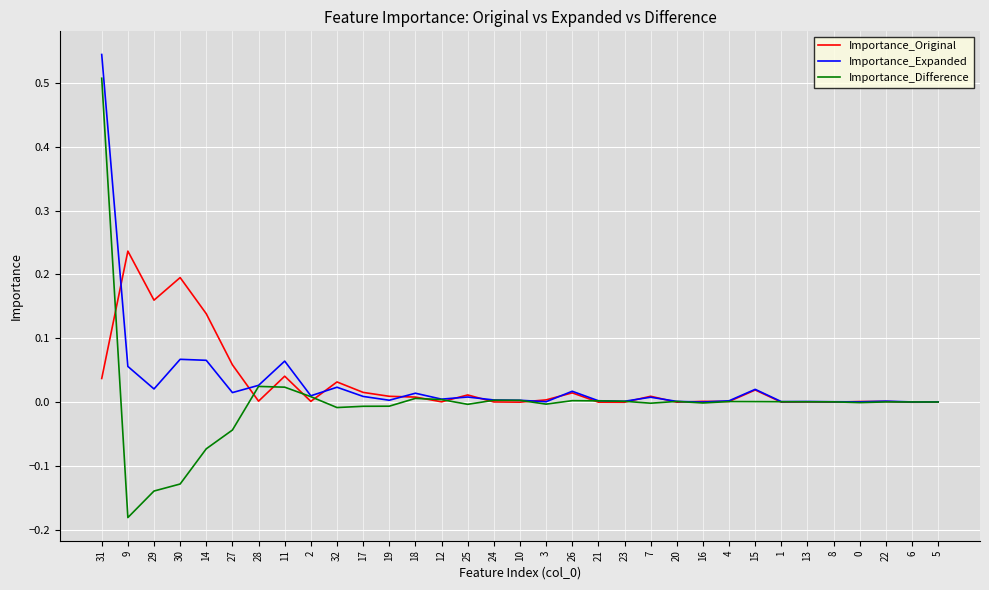

At which category does Importance_Original reach its first local valley?

29